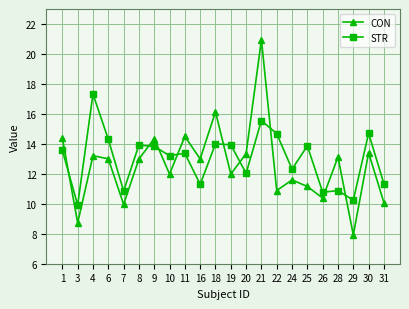

What is the minimum value for CON?

7.9